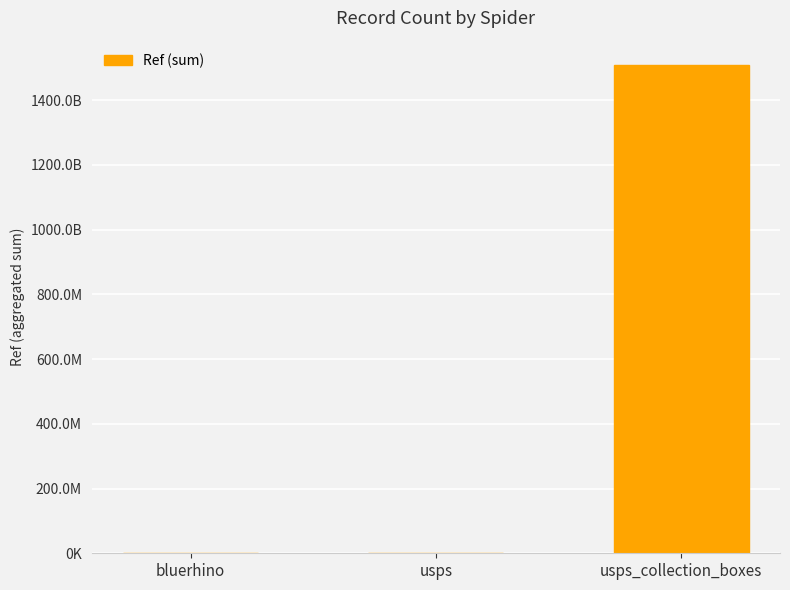

What is the greatest value displayed?

1508100010